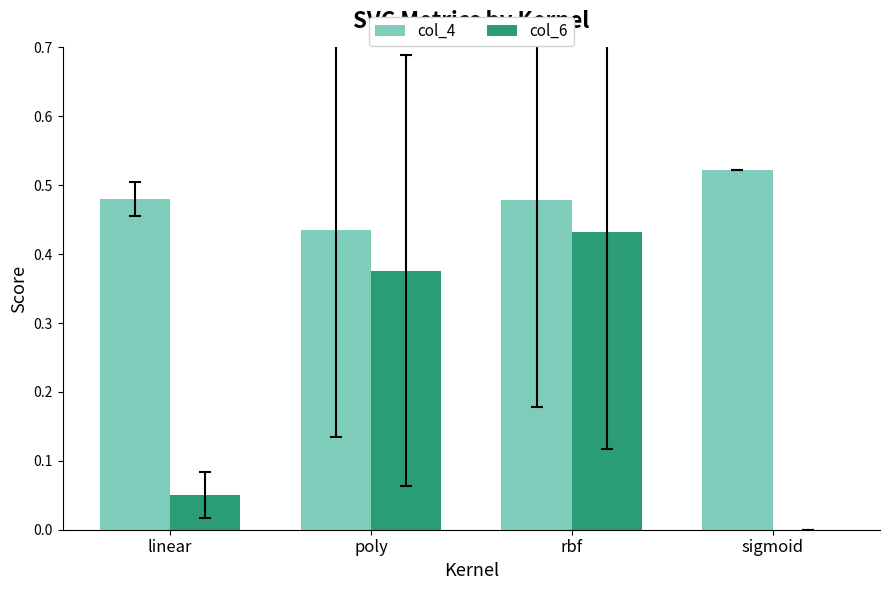

What is the sum of all col_6 values?

0.9